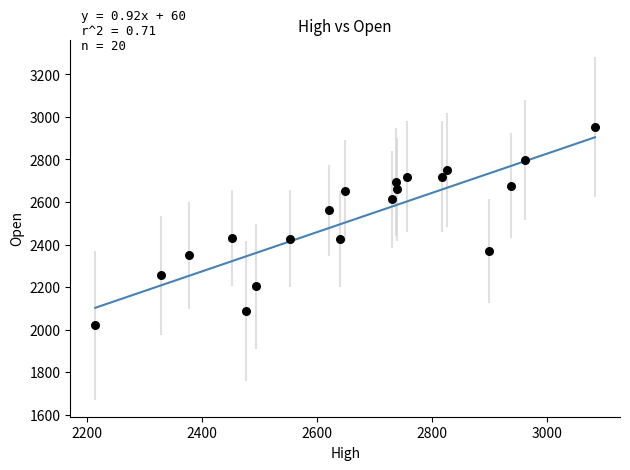

What is the range of Y values (max minus min)?

932.5